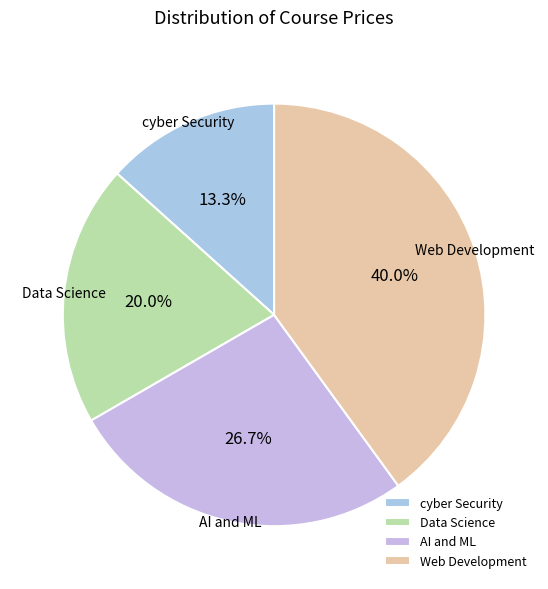

Is it true that Web Development is 40% of the pie?

True